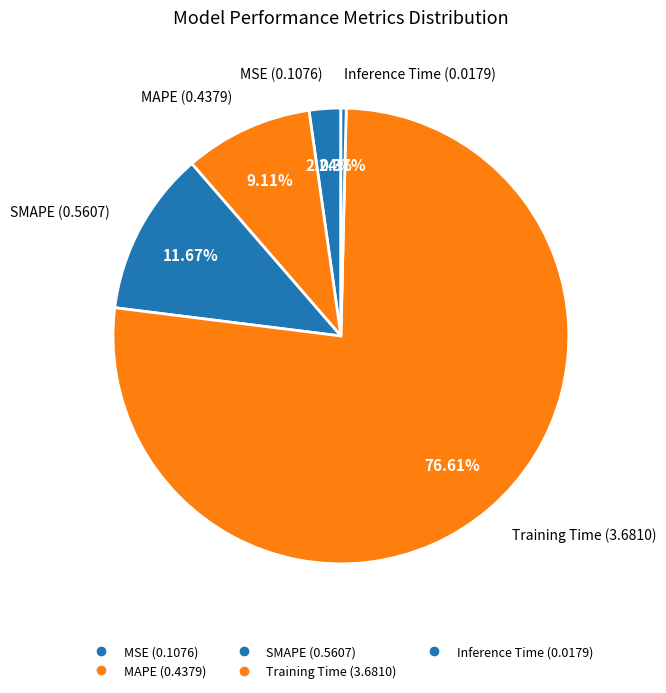

The MAPE slice represents 14% of the pie. True or false?

False